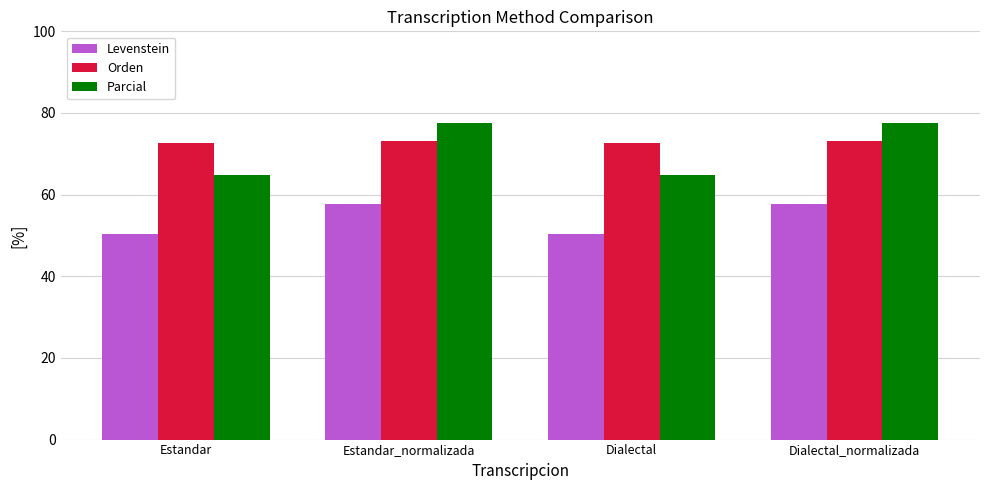

What are all the series names shown in the legend?

Levenstein, Orden, Parcial